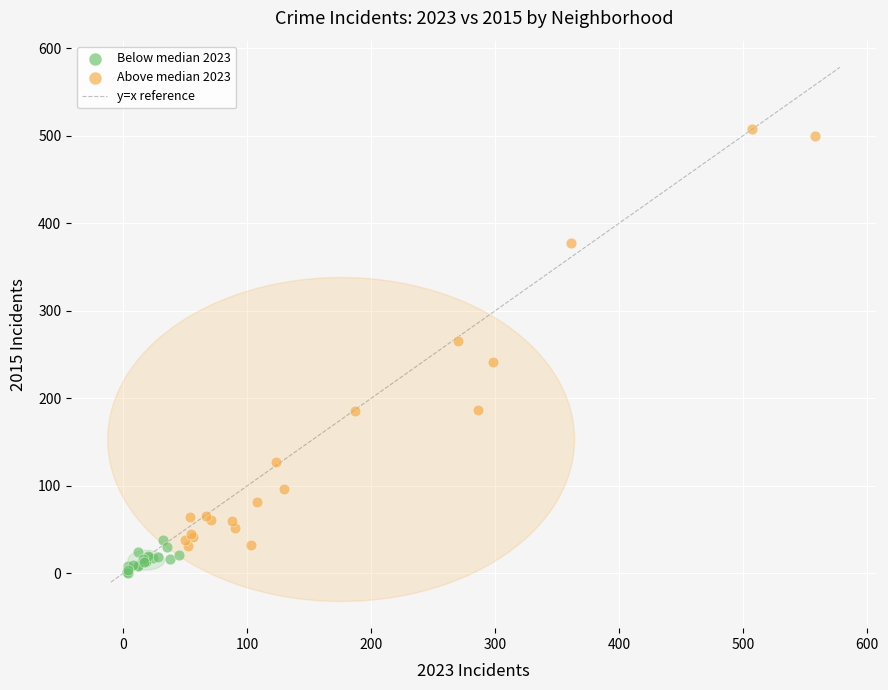

Which series has the largest Y range (max minus min)?

Above median 2023